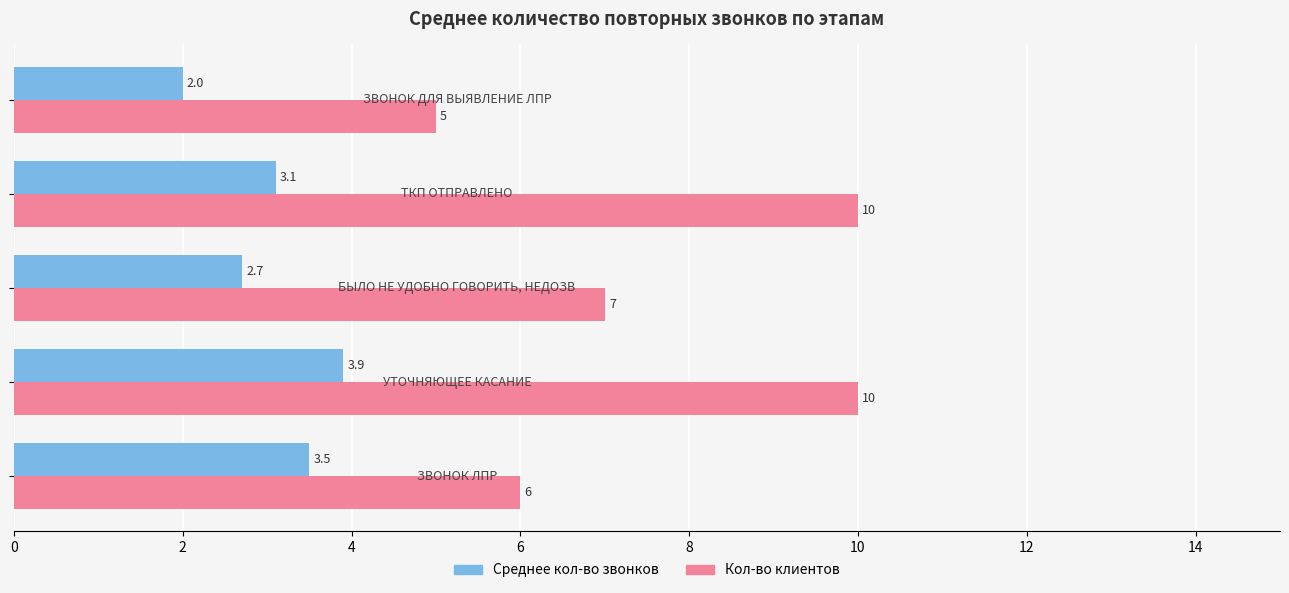

Which series has the largest range (max minus min)?

Кол-во клиентов